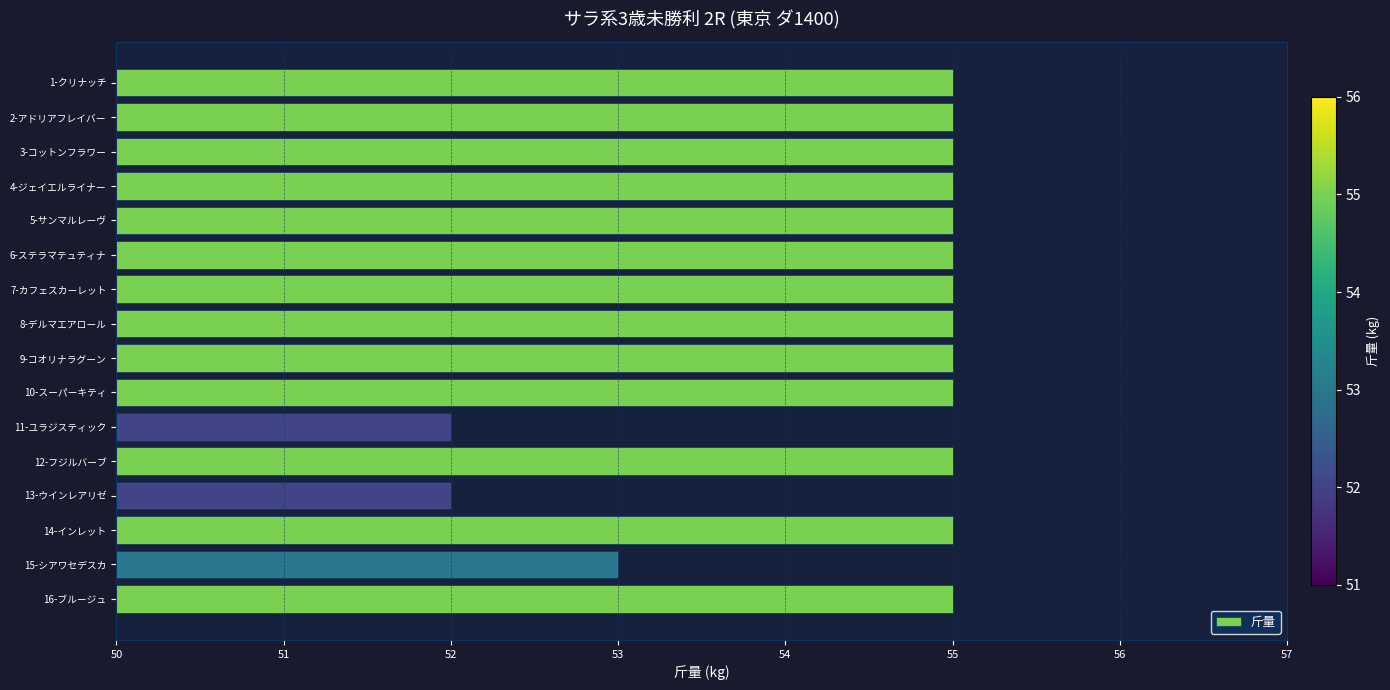

What is the greatest value displayed?

55